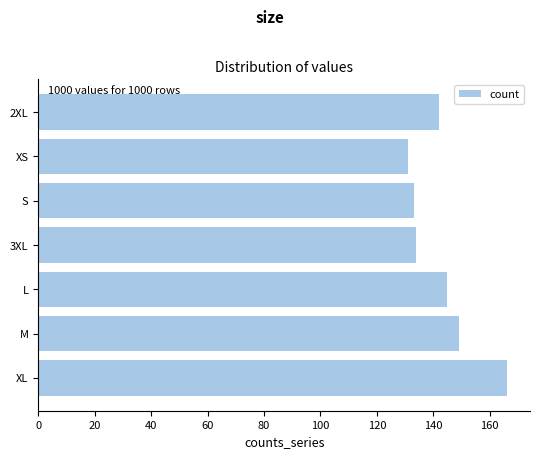

Reading bottom to top, list all the values displayed in this chart.

XL=166	M=149	L=145	3XL=134	S=133	XS=131	2XL=142